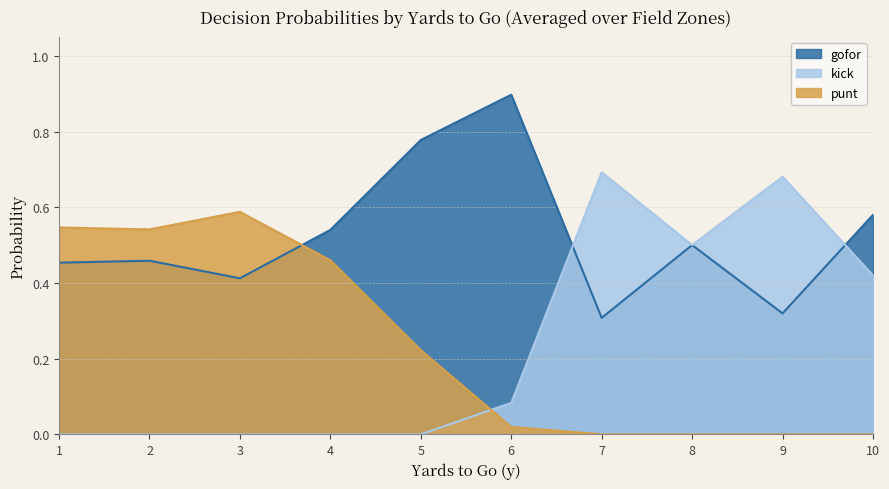

What are all the series names shown in the legend?

gofor, kick, punt